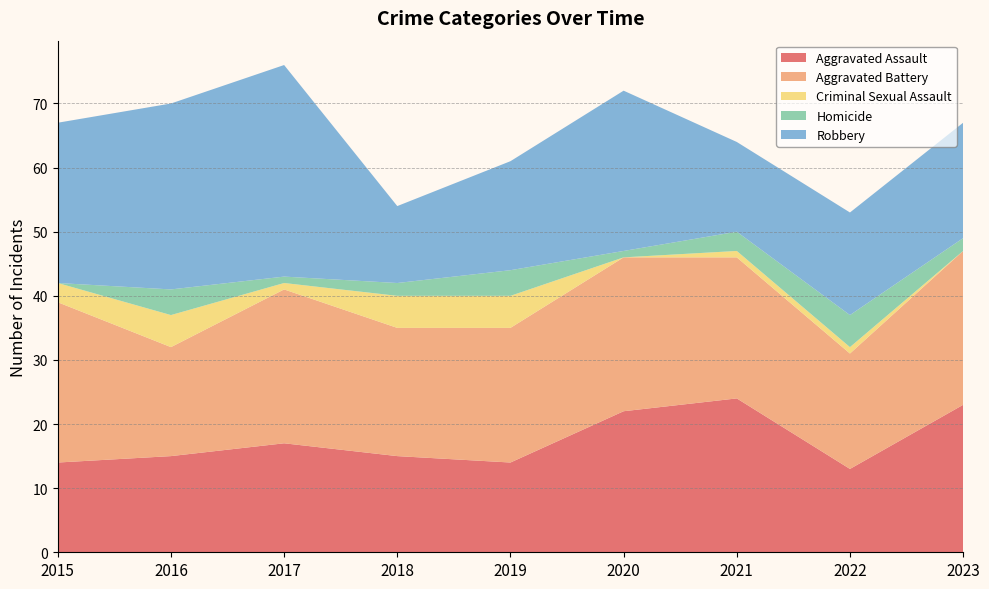

Reading left to right, what are all the values shown in this chart?

Aggravated Assault: 2015=14	2016=15	2017=17	2018=15	2019=14	2020=22	2021=24	2022=13	2023=23
Aggravated Battery: 2015=25	2016=17	2017=24	2018=20	2019=21	2020=24	2021=22	2022=18	2023=24
Criminal Sexual Assault: 2015=3	2016=5	2017=1	2018=5	2019=5	2020=0	2021=1	2022=1	2023=0
Homicide: 2015=0	2016=4	2017=1	2018=2	2019=4	2020=1	2021=3	2022=5	2023=2
Robbery: 2015=25	2016=29	2017=33	2018=12	2019=17	2020=25	2021=14	2022=16	2023=18